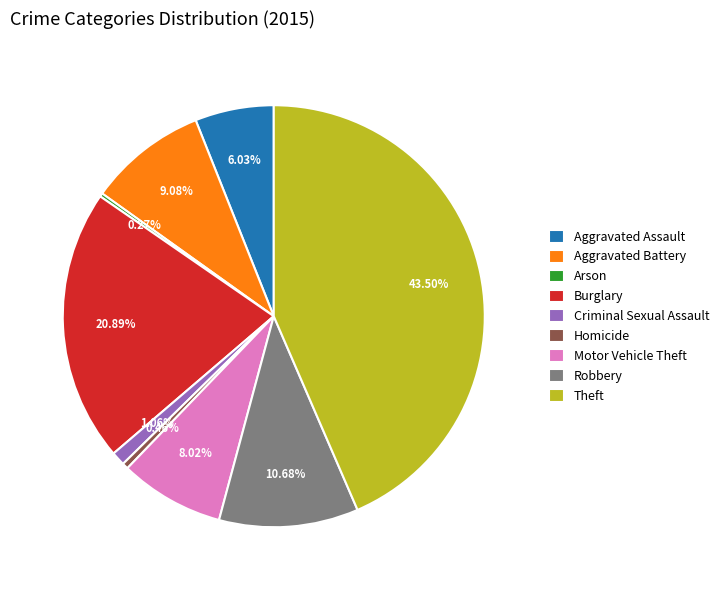

Combined, what portion of the pie is Aggravated Assault and Burglary?

26.9%